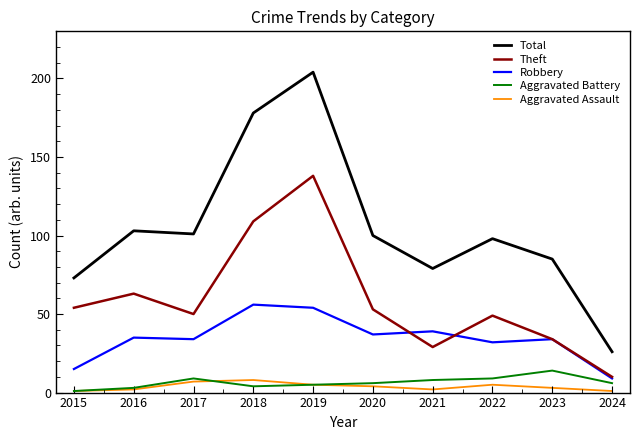

At which label does Aggravated Battery first exceed 6?

2017